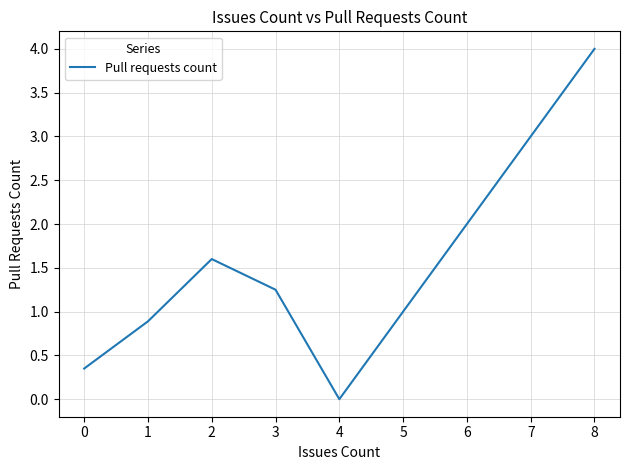

How many lines are shown in the chart?

1